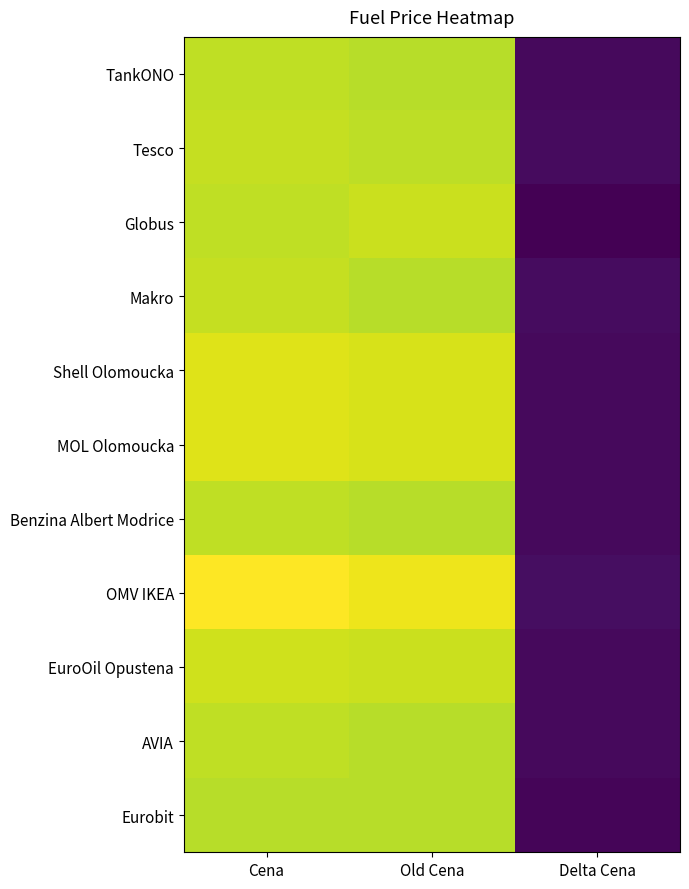

Which series has the largest total across all categories?

OMV IKEA